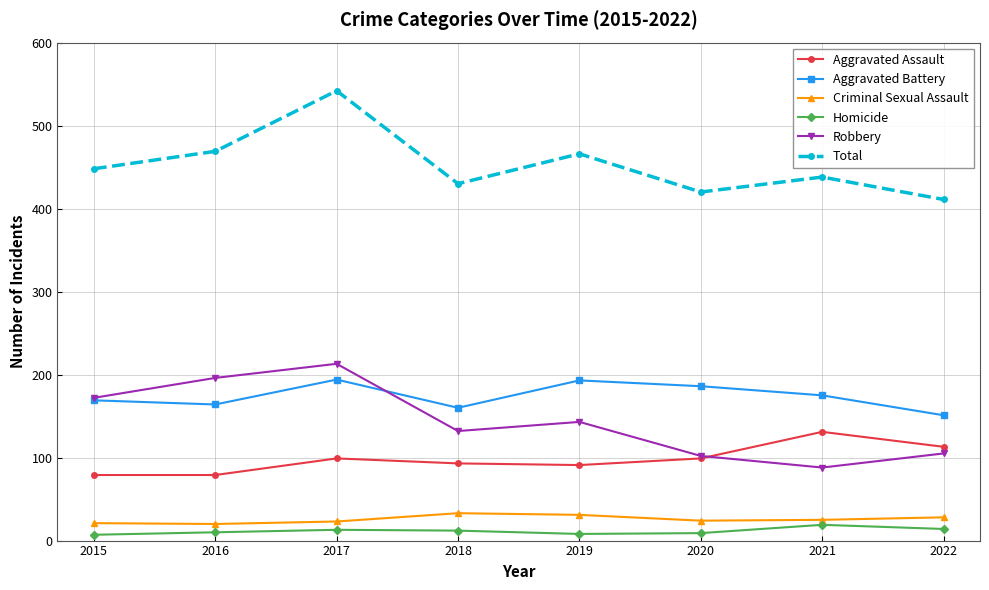

What is the average value of the Robbery series?

144